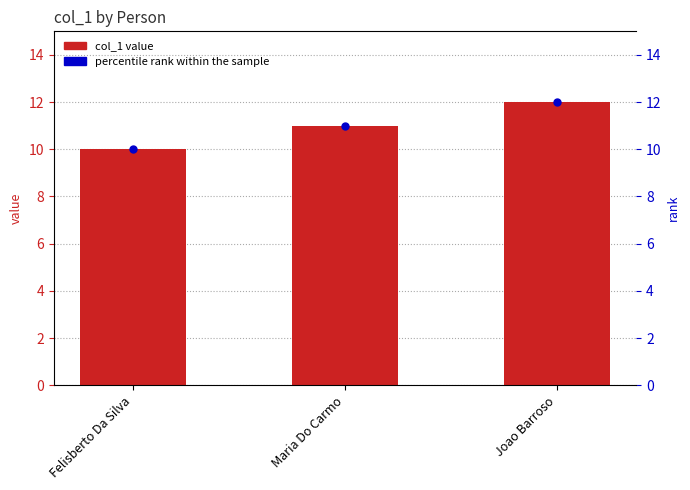

Which series contains the highest Y value?

col_1